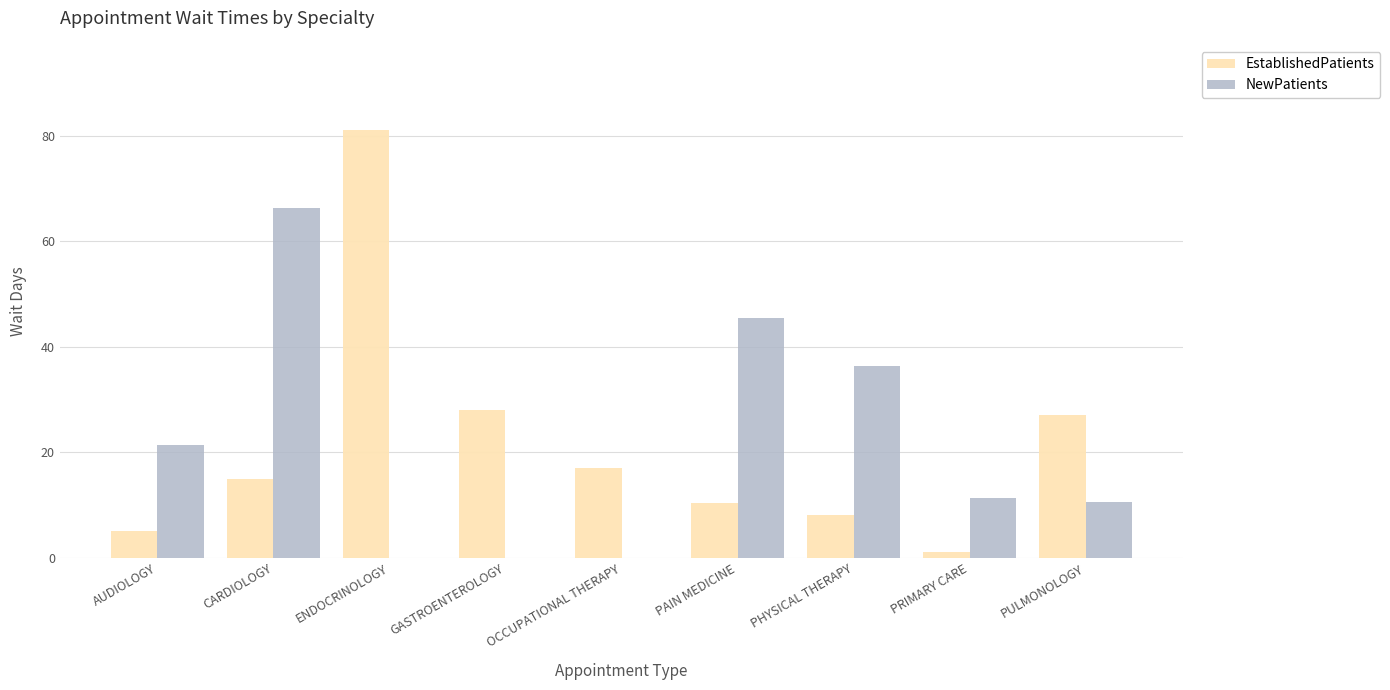

At which label is EstablishedPatients closest to 41?

GASTROENTEROLOGY